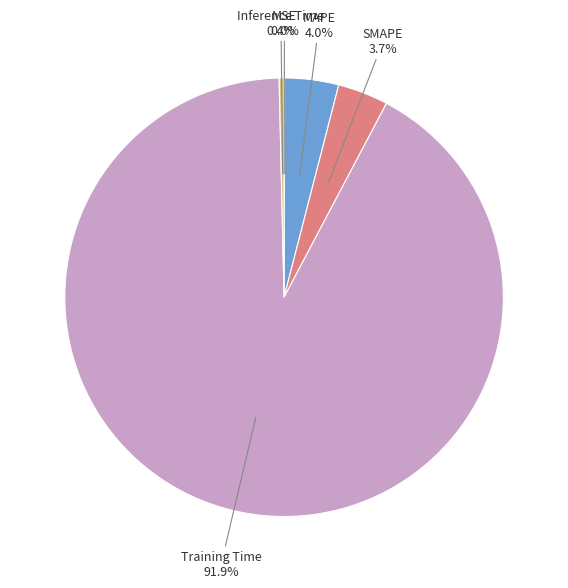

Which category accounts for the majority?

Training Time